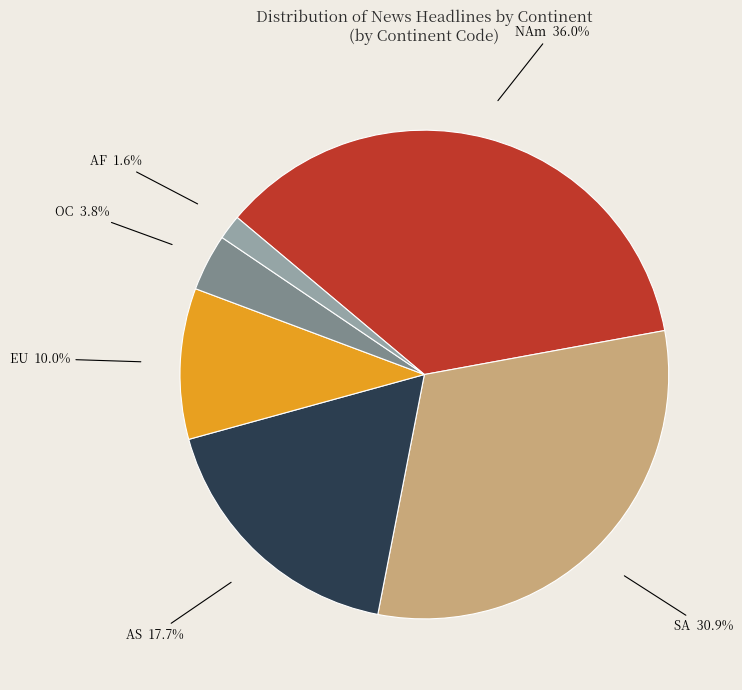

To the nearest percent, what is the difference between the largest and smallest slice percentages?

34%